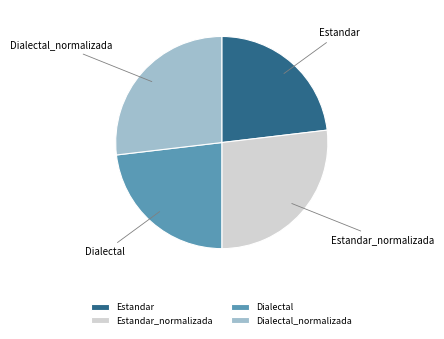

How many slices are in this pie chart?

4